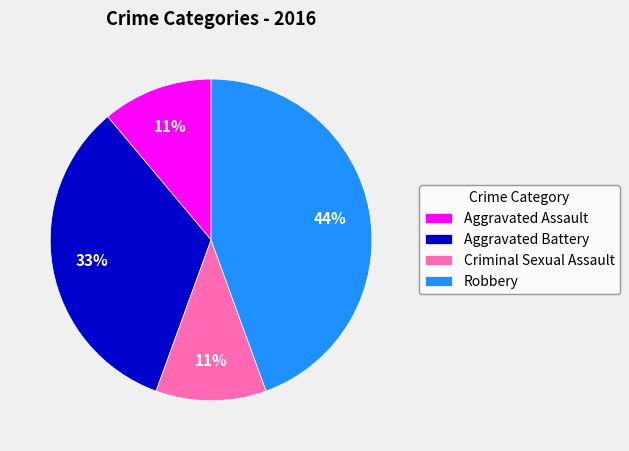

To the nearest percent, what is the average slice percentage?

25%